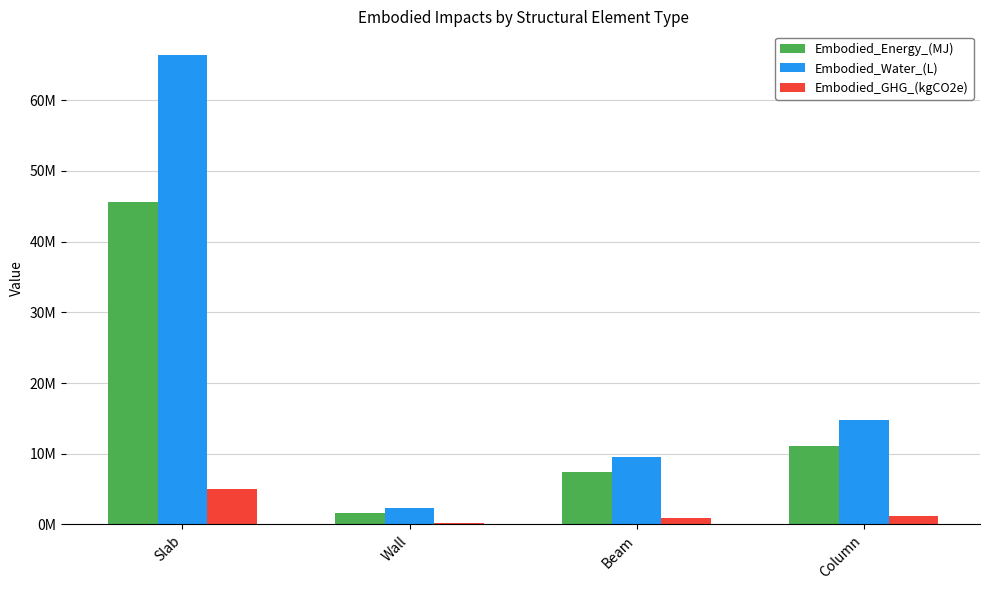

What are all the series names shown in the legend?

Embodied_Energy_(MJ), Embodied_Water_(L), Embodied_GHG_(kgCO2e)